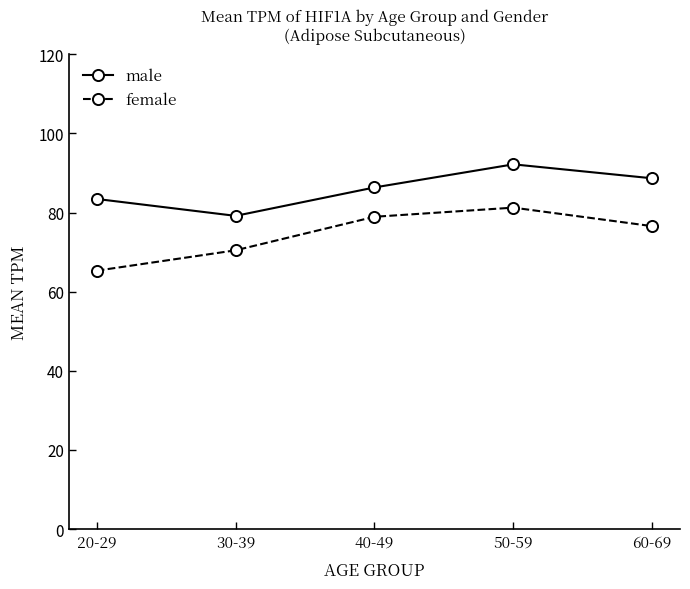

At how many categories does at least one series exceed 80?

4